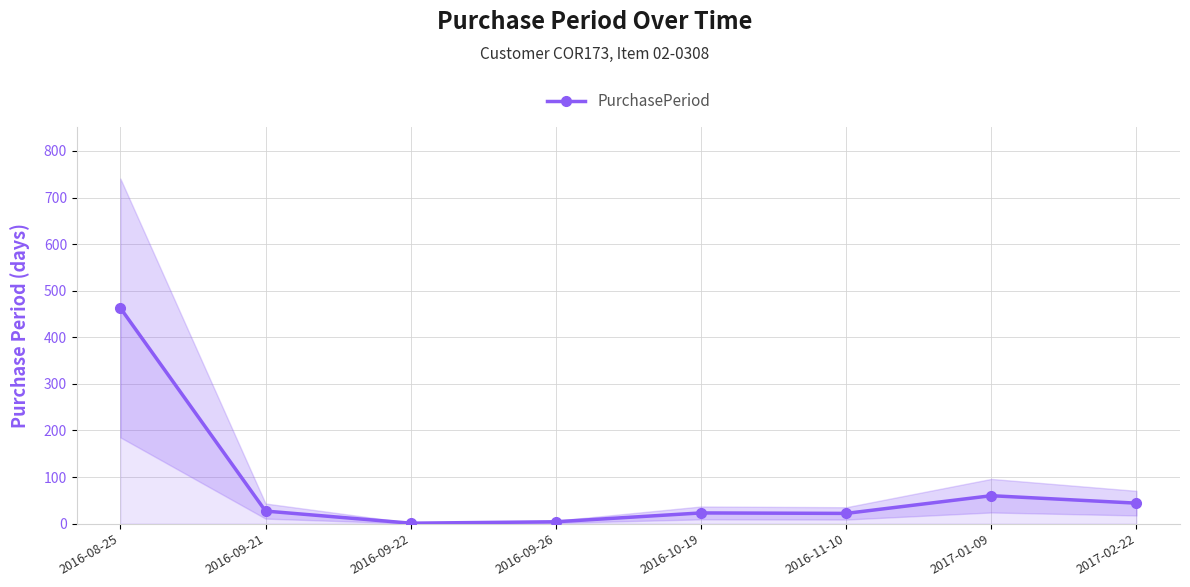

Approximately how many times larger is the value at 2017-01-09 compared to 2016-08-25?

0.1